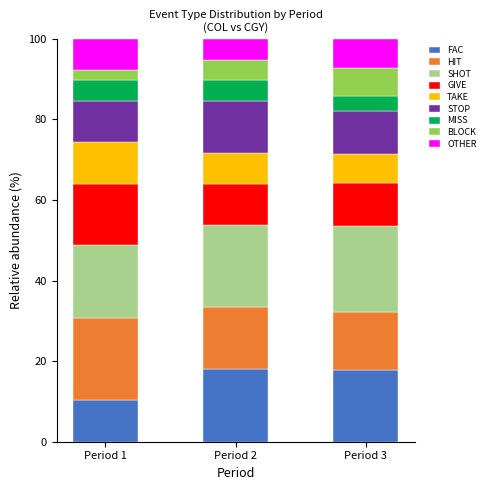

What is the sum of the FAC values at Period 1 and Period 2?

28.2